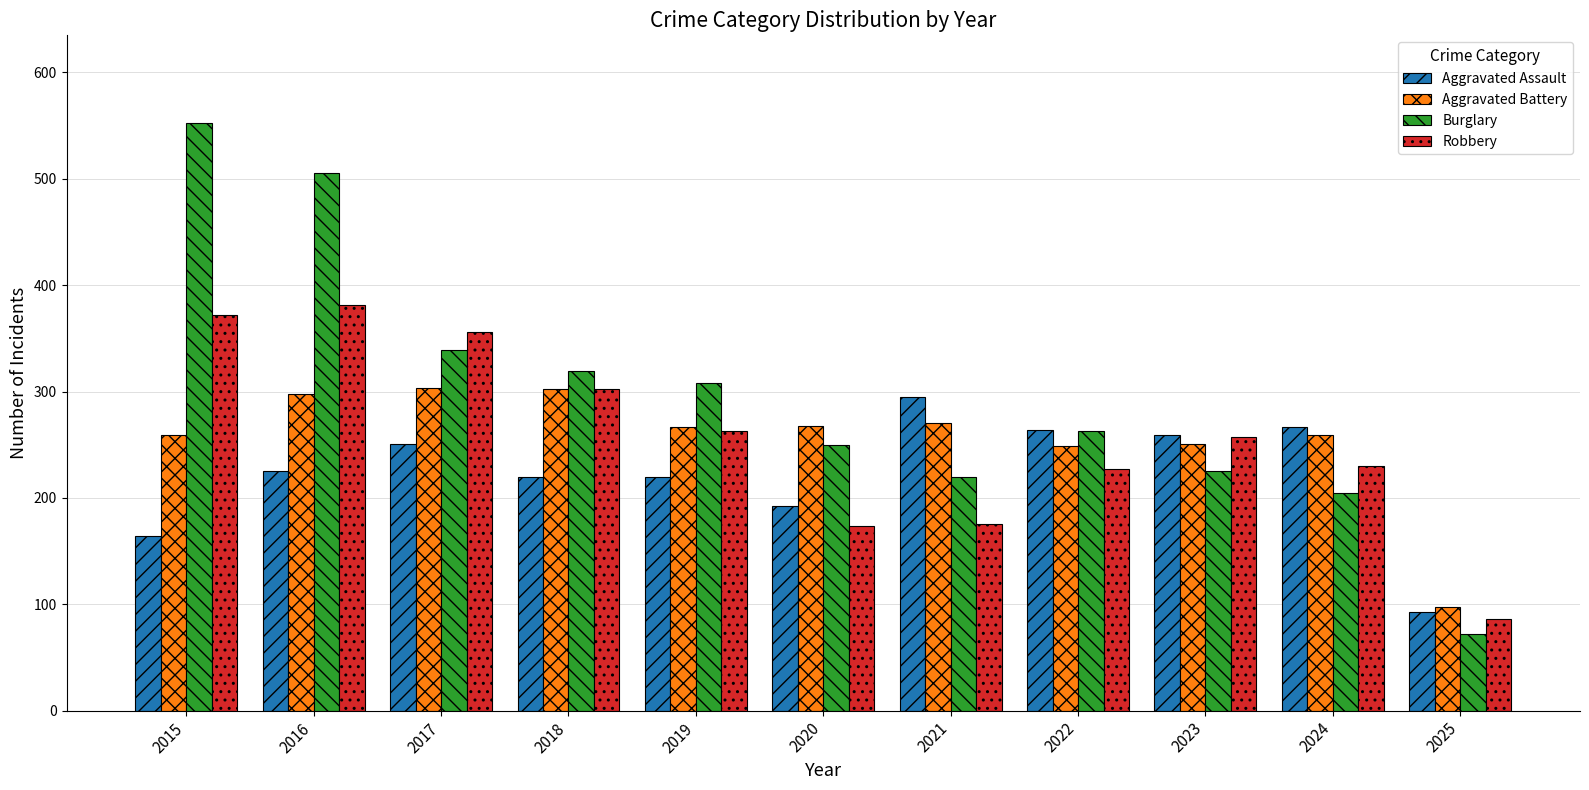

At which label does Aggravated Battery reach its minimum?

2025